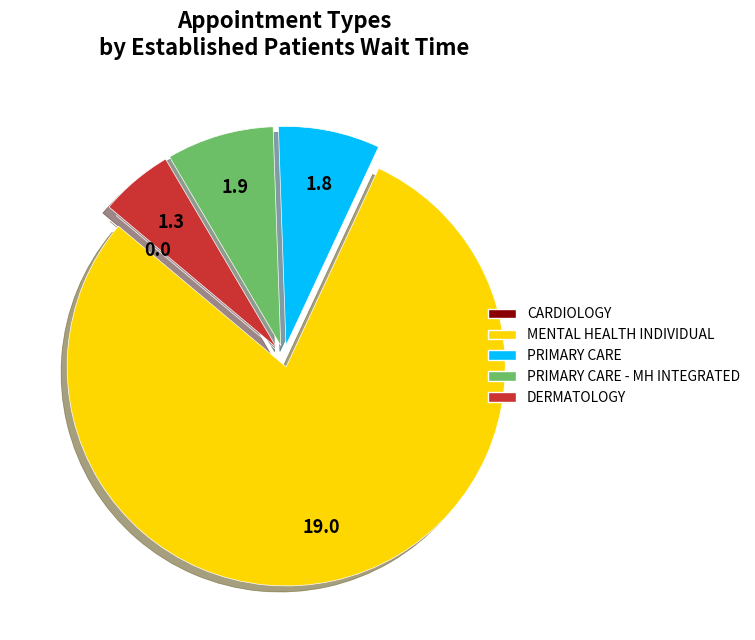

Is there a majority slice in this chart?

Yes